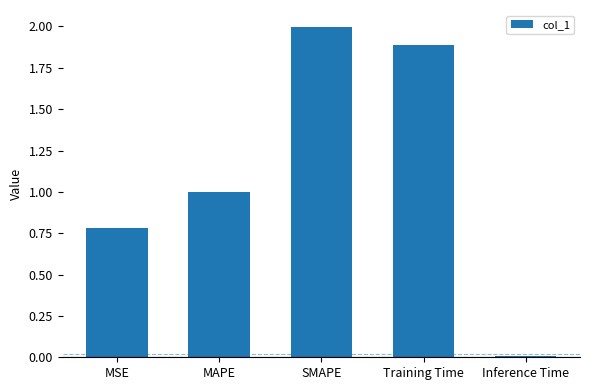

Rank the categories by value from highest to lowest.

SMAPE, Training Time, MAPE, MSE, Inference Time